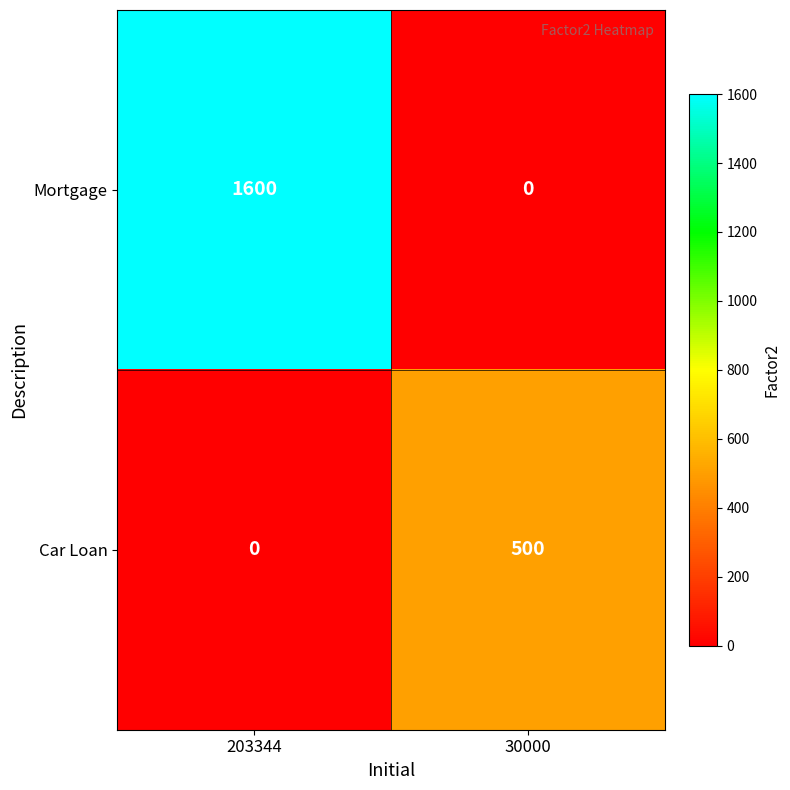

What is the approximate value of Car Loan at 30000?

500